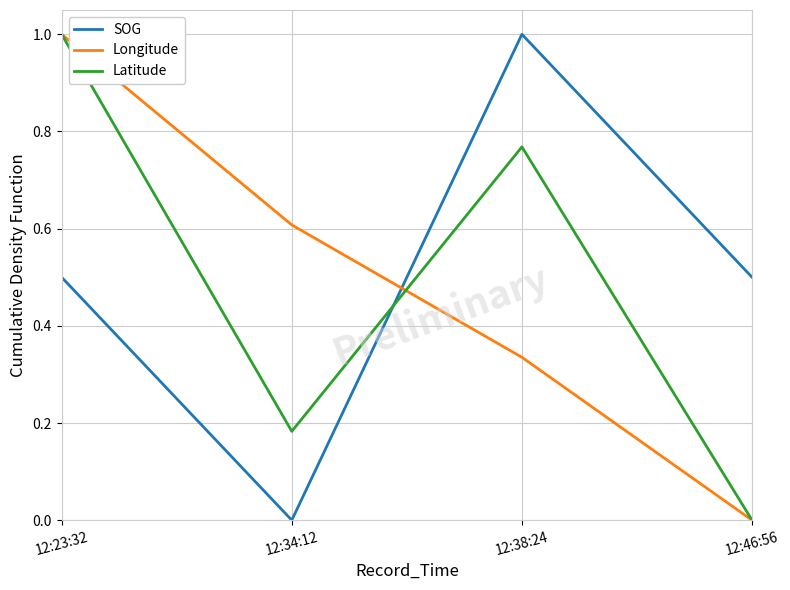

Which category has the highest value in the SOG series?

12:38:24